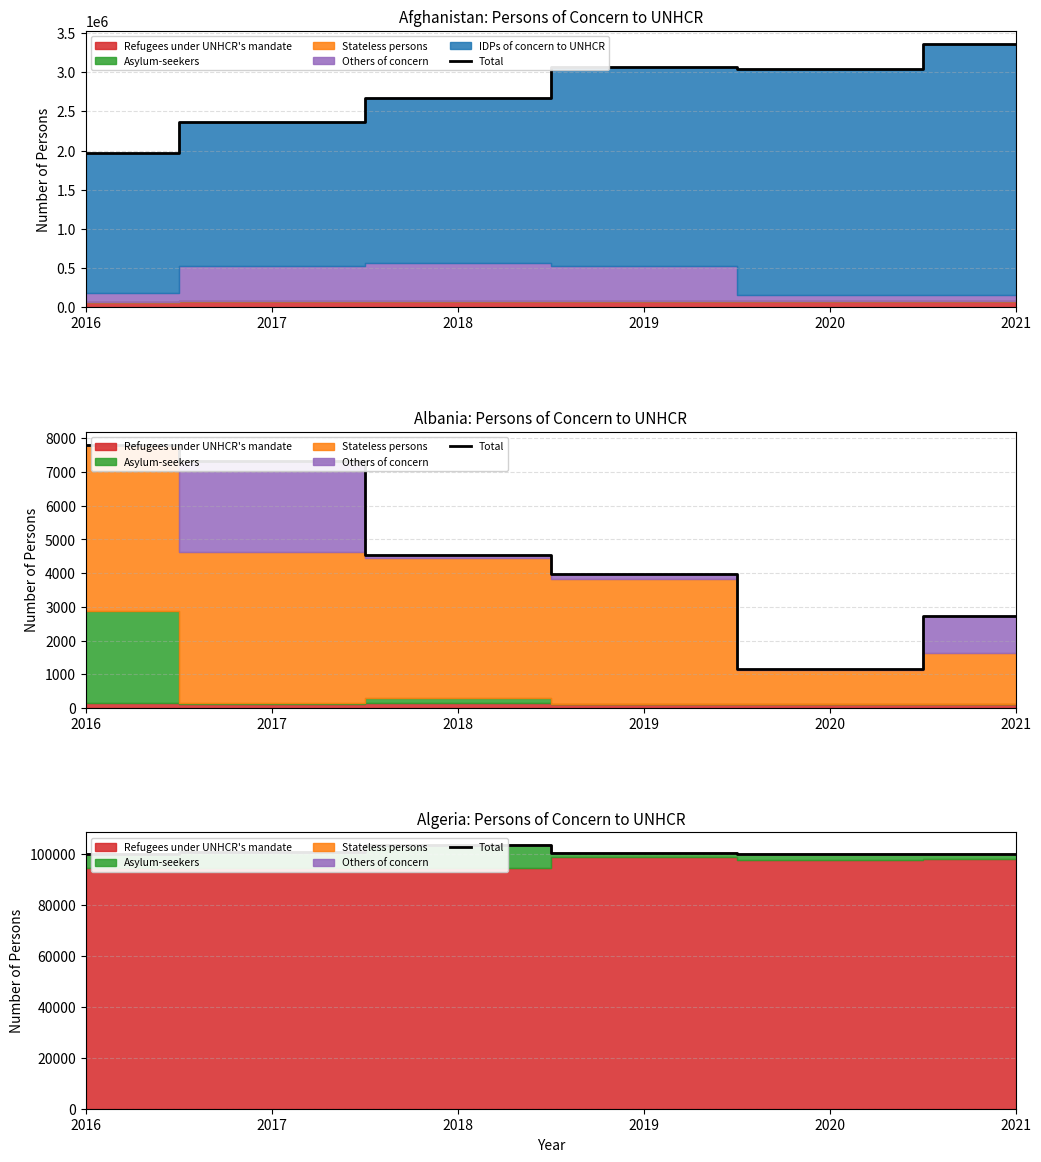

The chart shows a value of 100601 at 2017. True or false?

True